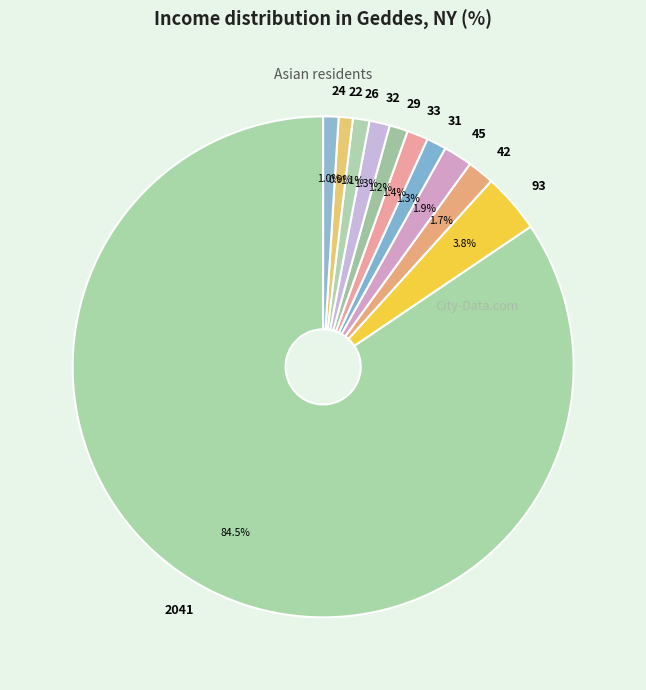

To the nearest percent, what portion does 32 represent?

1%